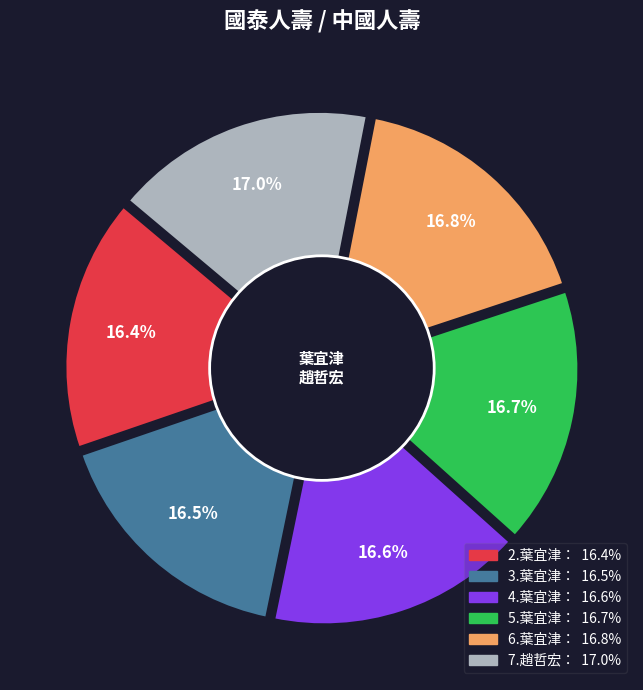

Which category has the smallest portion of the pie?

2.葉宜津：